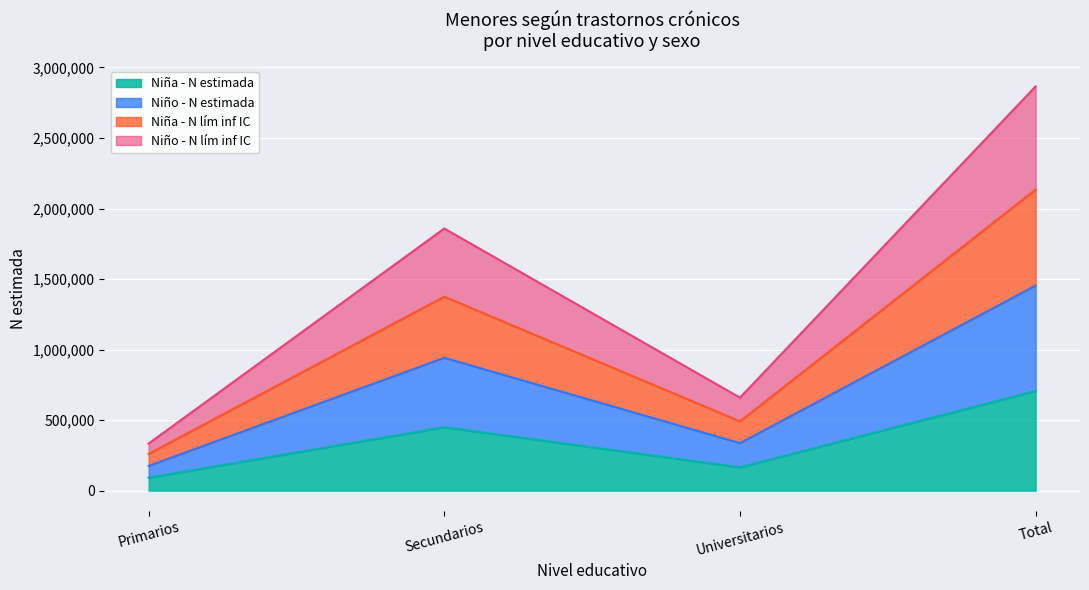

What is the total value across all series at Primarios?

333797